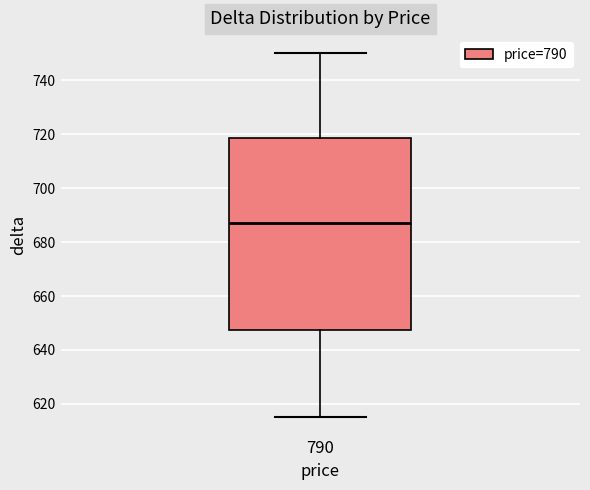

Transcribe this box plot: give where the median line is, the range the box spans, and where the two whiskers end, as read against the y-axis. The values are not printed on the chart, so give them approximately, as read against the axis.

median 688, box 648 to 718, whiskers 616 to 750